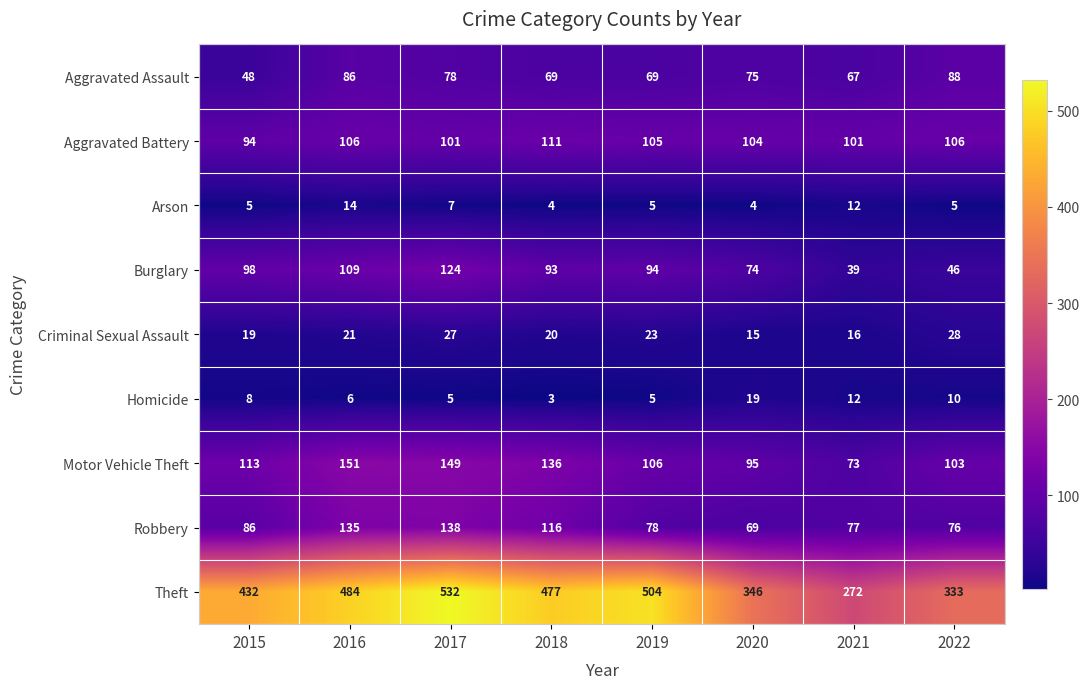

What is the sum of the Robbery values at 2019 and 2016?

213